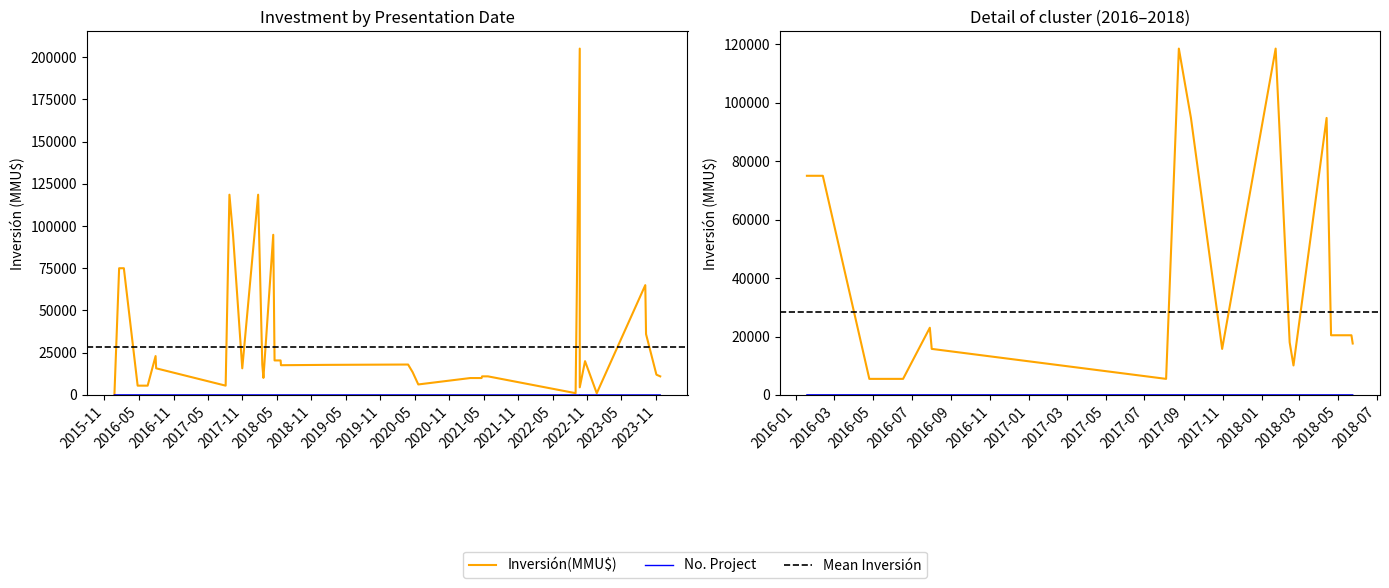

What is the value of the 39th point from the left?

2